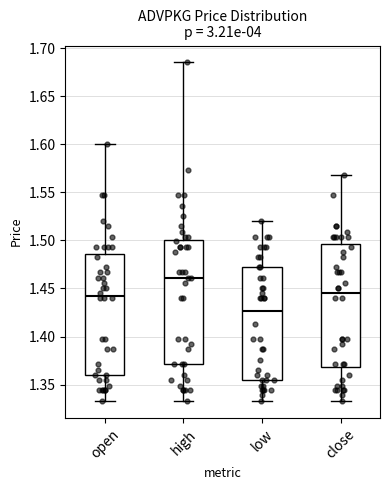

Where does the median line of the box for low sit on the y-axis? The values are not printed on the chart, so give them approximately, as read against the axis.

1.425